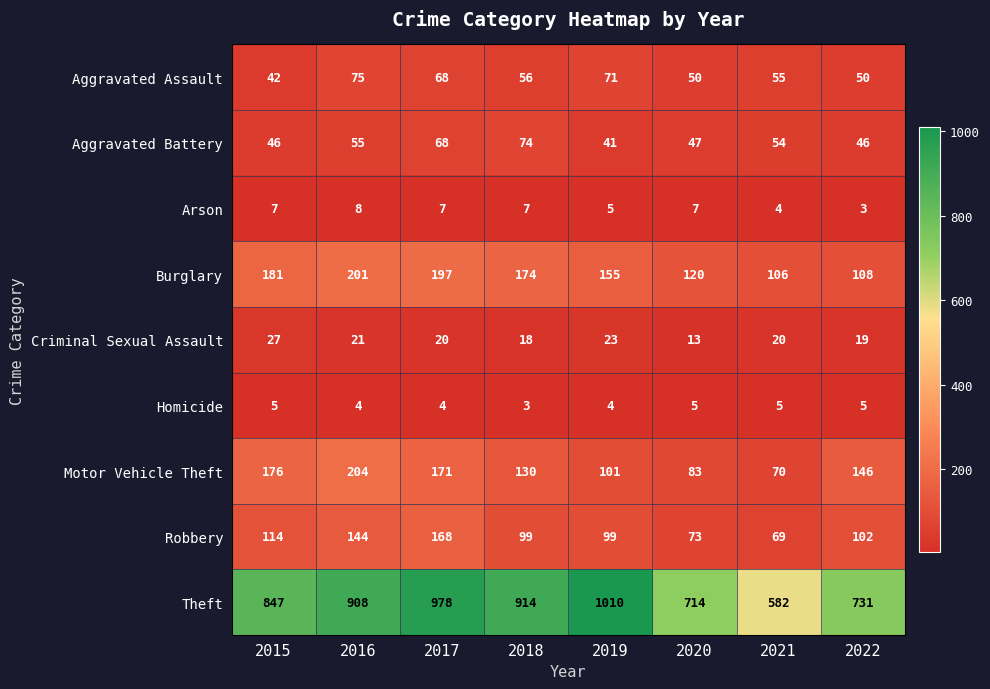

The Aggravated Assault series shows 25 at 2018. True or false?

False